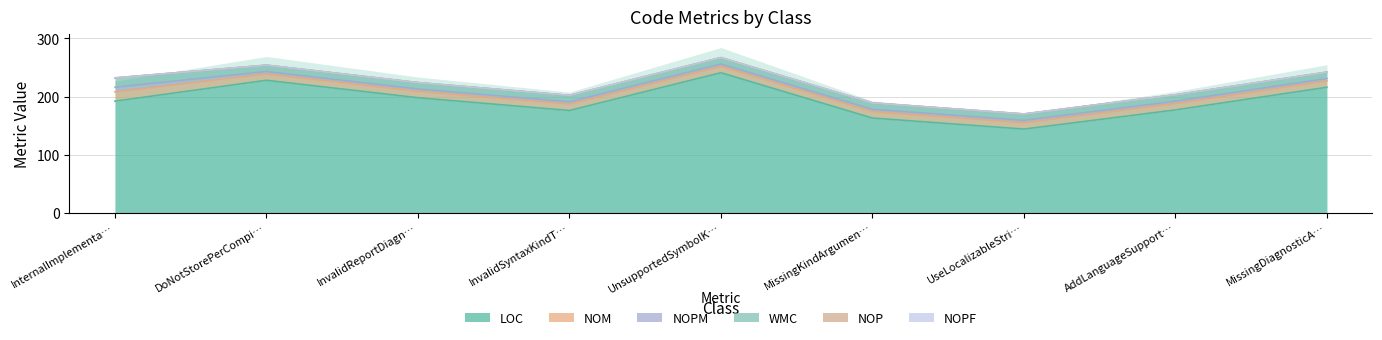

Reading left to right, extract all data points from this chart.

LOC: InternalImplementationOnlyTests=192	DoNotStorePerCompilationDataOntoFieldsRuleTests=228	InvalidReportDiagnosticRuleTests=198	InvalidSyntaxKindTypeArgumentRuleTests=176	UnsupportedSymbolKindArgumentRuleTests=241	MissingKindArgumentToRegisterActionRuleTests=163	UseLocalizableStringsInDescriptorTests=144	AddLanguageSupportToAnalyzerRuleTests=177	MissingDiagnosticAnalyzerAttributeRuleTests=216
NOM: InternalImplementationOnlyTests=16	DoNotStorePerCompilationDataOntoFieldsRuleTests=11	InvalidReportDiagnosticRuleTests=11	InvalidSyntaxKindTypeArgumentRuleTests=11	UnsupportedSymbolKindArgumentRuleTests=11	MissingKindArgumentToRegisterActionRuleTests=11	UseLocalizableStringsInDescriptorTests=11	AddLanguageSupportToAnalyzerRuleTests=11	MissingDiagnosticAnalyzerAttributeRuleTests=11
NOPM: InternalImplementationOnlyTests=8	DoNotStorePerCompilationDataOntoFieldsRuleTests=4	InvalidReportDiagnosticRuleTests=4	InvalidSyntaxKindTypeArgumentRuleTests=4	UnsupportedSymbolKindArgumentRuleTests=4	MissingKindArgumentToRegisterActionRuleTests=4	UseLocalizableStringsInDescriptorTests=4	AddLanguageSupportToAnalyzerRuleTests=4	MissingDiagnosticAnalyzerAttributeRuleTests=4
WMC: InternalImplementationOnlyTests=16	DoNotStorePerCompilationDataOntoFieldsRuleTests=11	InvalidReportDiagnosticRuleTests=11	InvalidSyntaxKindTypeArgumentRuleTests=11	UnsupportedSymbolKindArgumentRuleTests=11	MissingKindArgumentToRegisterActionRuleTests=11	UseLocalizableStringsInDescriptorTests=11	AddLanguageSupportToAnalyzerRuleTests=11	MissingDiagnosticAnalyzerAttributeRuleTests=11
NOP: InternalImplementationOnlyTests=0	DoNotStorePerCompilationDataOntoFieldsRuleTests=0	InvalidReportDiagnosticRuleTests=0	InvalidSyntaxKindTypeArgumentRuleTests=0	UnsupportedSymbolKindArgumentRuleTests=0	MissingKindArgumentToRegisterActionRuleTests=0	UseLocalizableStringsInDescriptorTests=0	AddLanguageSupportToAnalyzerRuleTests=0	MissingDiagnosticAnalyzerAttributeRuleTests=0
NOPF: InternalImplementationOnlyTests=0	DoNotStorePerCompilationDataOntoFieldsRuleTests=0	InvalidReportDiagnosticRuleTests=0	InvalidSyntaxKindTypeArgumentRuleTests=0	UnsupportedSymbolKindArgumentRuleTests=0	MissingKindArgumentToRegisterActionRuleTests=0	UseLocalizableStringsInDescriptorTests=0	AddLanguageSupportToAnalyzerRuleTests=0	MissingDiagnosticAnalyzerAttributeRuleTests=0